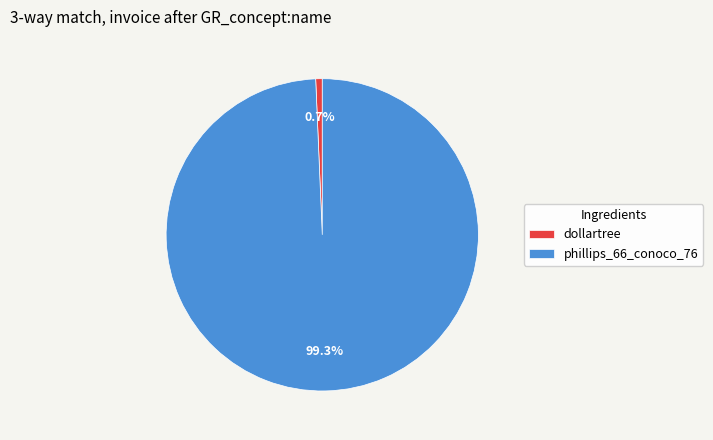

The phillips_66_conoco_76 slice represents 99% of the pie. True or false?

True